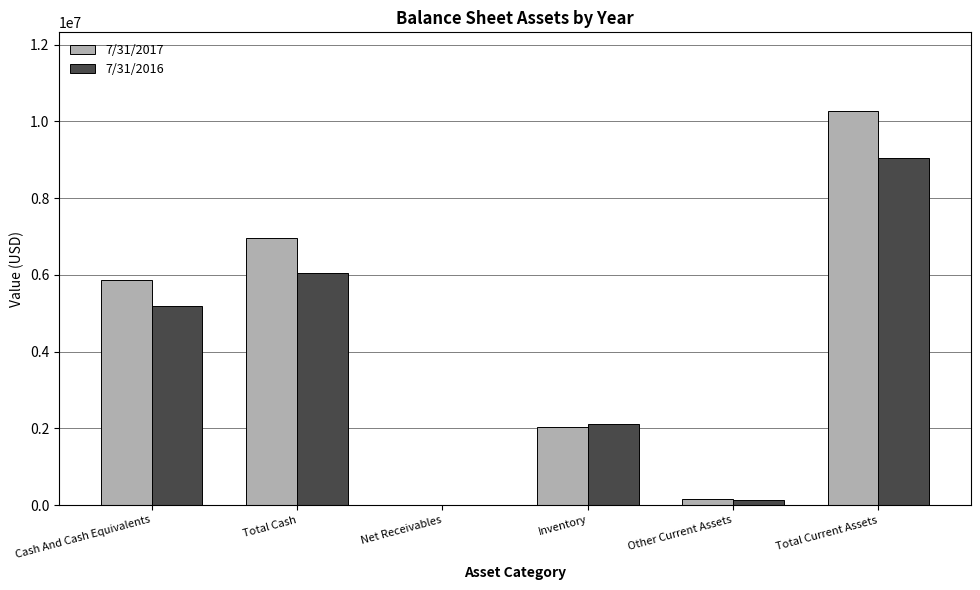

Reading right to left, list all the values displayed in this chart.

7/31/2017: 10266528	156030	2028623	0	6953016	5853263
7/31/2016: 9051099	128450	2106176	0	6042092	5191064